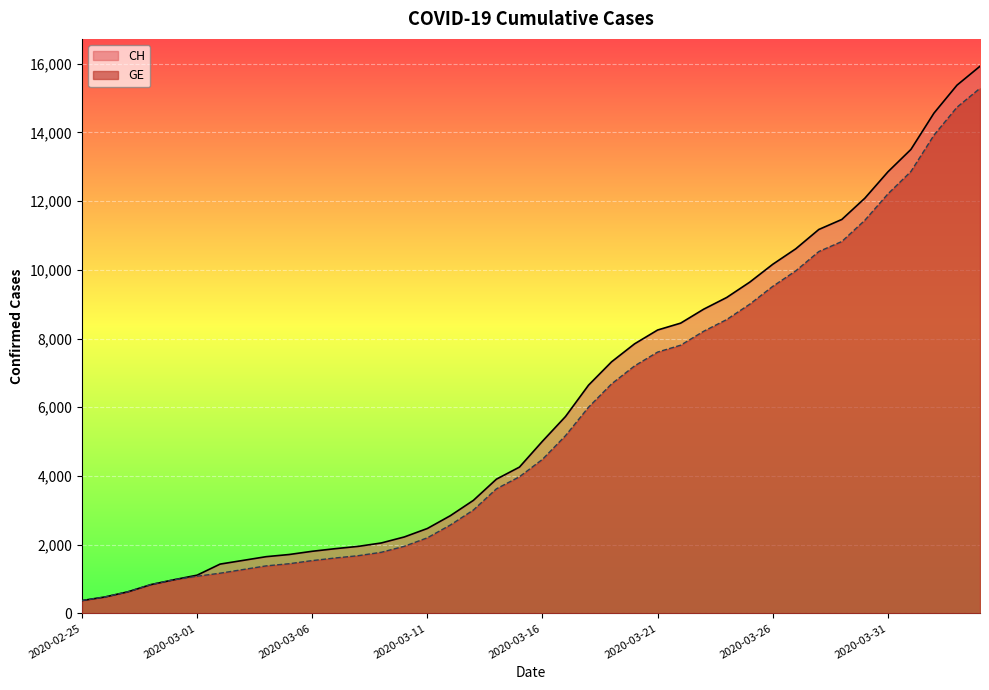

Reading right to left, list all the values displayed in this chart.

CH: 2020-04-04=15926	2020-04-03=15375	2020-04-02=14561	2020-04-01=13505	2020-03-31=12852	2020-03-30=12086	2020-03-29=11467	2020-03-28=11175	2020-03-27=10613	2020-03-26=10162	2020-03-25=9642	2020-03-24=9196	2020-03-23=8855	2020-03-22=8449	2020-03-21=8249	2020-03-20=7847	2020-03-19=7323	2020-03-18=6644	2020-03-17=5731	2020-03-16=5012	2020-03-15=4259	2020-03-14=3908	2020-03-13=3291	2020-03-12=2845	2020-03-11=2472	2020-03-10=2226	2020-03-09=2051	2020-03-08=1952	2020-03-07=1885	2020-03-06=1809	2020-03-05=1715	2020-03-04=1652	2020-03-03=1544	2020-03-02=1436	2020-03-01=1113	2020-02-29=981	2020-02-28=840	2020-02-27=630	2020-02-26=479	2020-02-25=375
GE: 2020-04-04=15284	2020-04-03=14733	2020-04-02=13919	2020-04-01=12863	2020-03-31=12210	2020-03-30=11444	2020-03-29=10825	2020-03-28=10533	2020-03-27=9971	2020-03-26=9520	2020-03-25=9000	2020-03-24=8554	2020-03-23=8213	2020-03-22=7807	2020-03-21=7607	2020-03-20=7205	2020-03-19=6681	2020-03-18=6002	2020-03-17=5174	2020-03-16=4485	2020-03-15=3978	2020-03-14=3627	2020-03-13=3010	2020-03-12=2574	2020-03-11=2201	2020-03-10=1955	2020-03-09=1780	2020-03-08=1681	2020-03-07=1614	2020-03-06=1538	2020-03-05=1447	2020-03-04=1384	2020-03-03=1278	2020-03-02=1171	2020-03-01=1083	2020-02-29=981	2020-02-28=840	2020-02-27=630	2020-02-26=479	2020-02-25=375